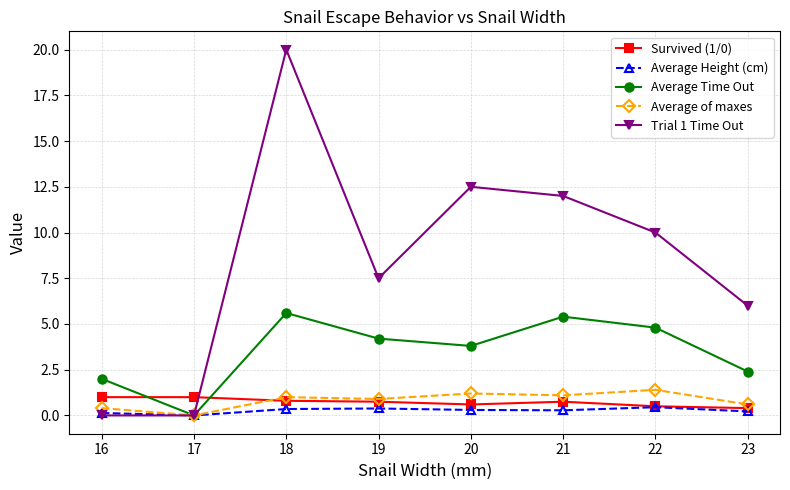

At which label is Average of maxes closest to 0?

17